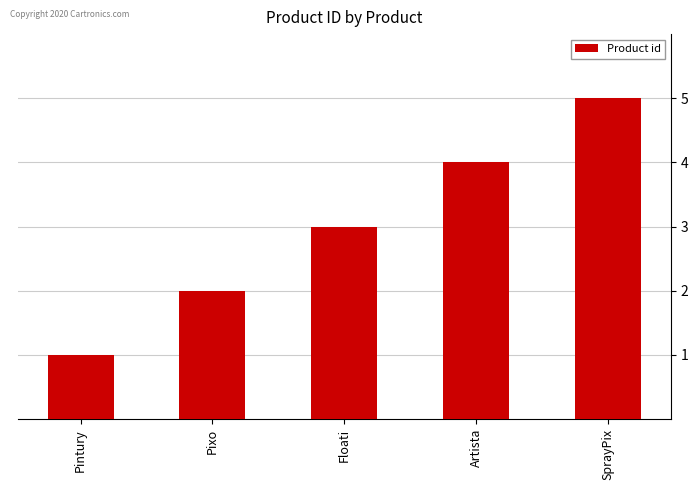

What is the label of the 2nd bar from the left?

Pixo